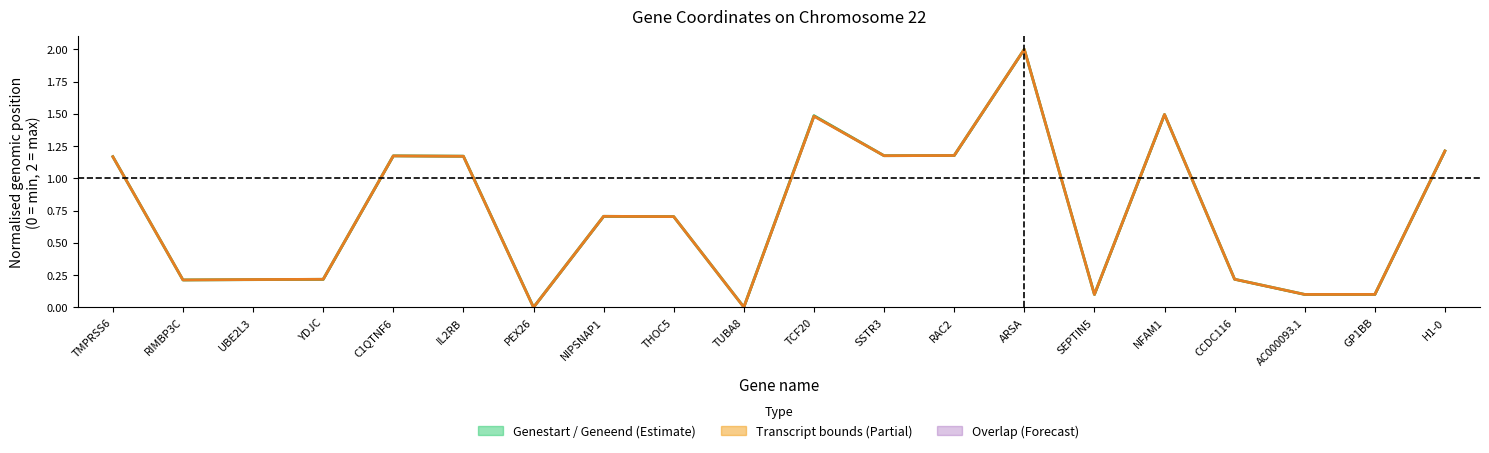

At which category does the chart reach its minimum across all series?

PEX26